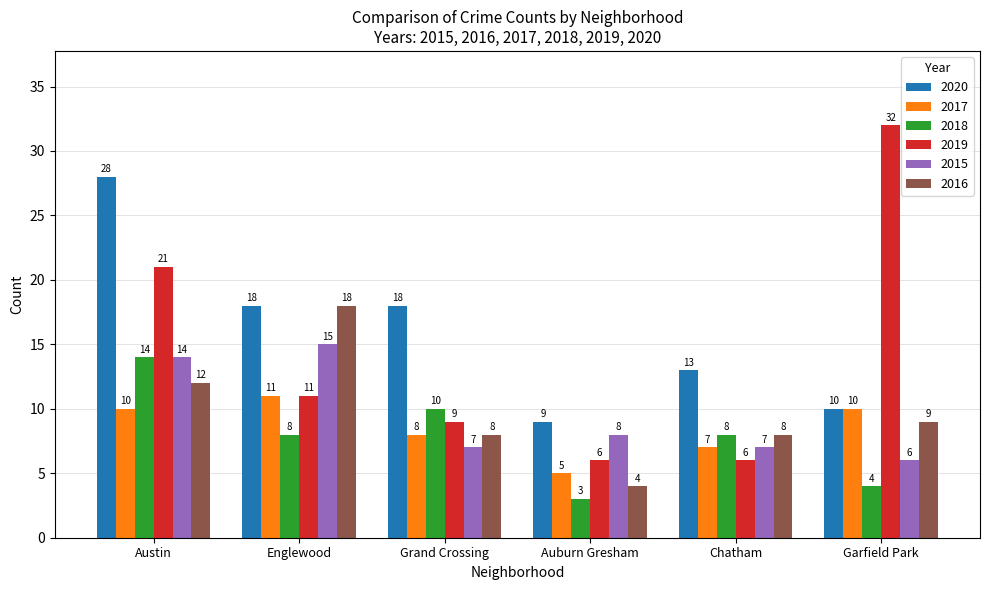

Which series has the largest total across all categories?

2020